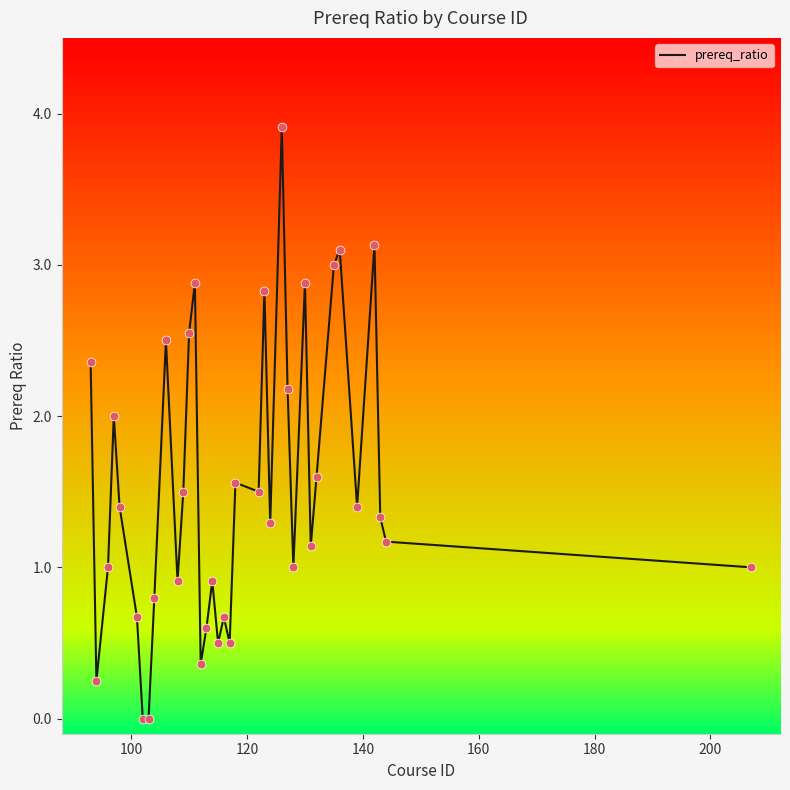

What is the maximum value shown in the chart?

3.9